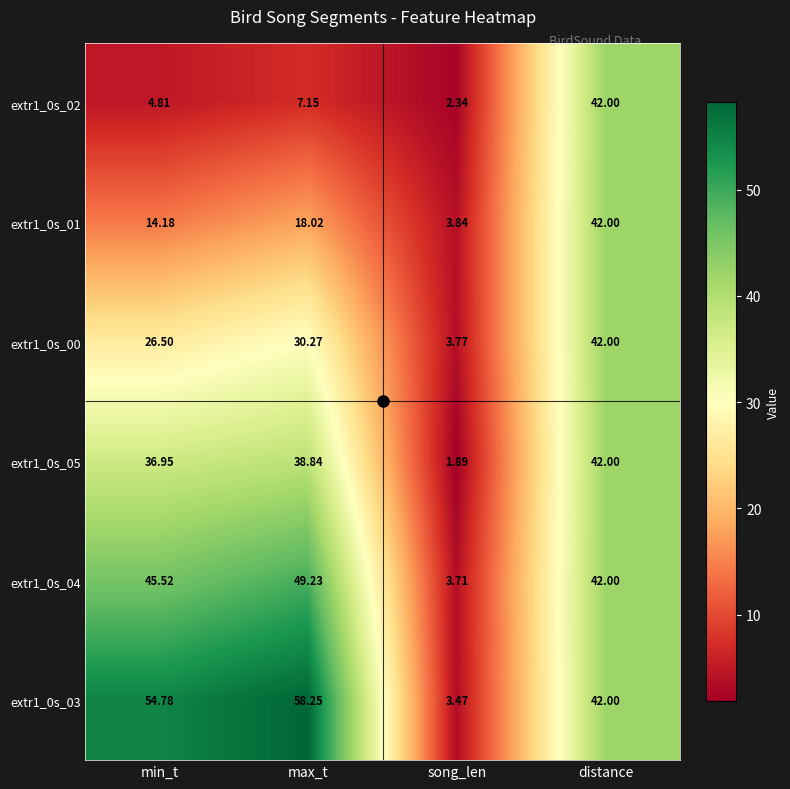

At which label does extr1_0s_02 reach its minimum?

song_len